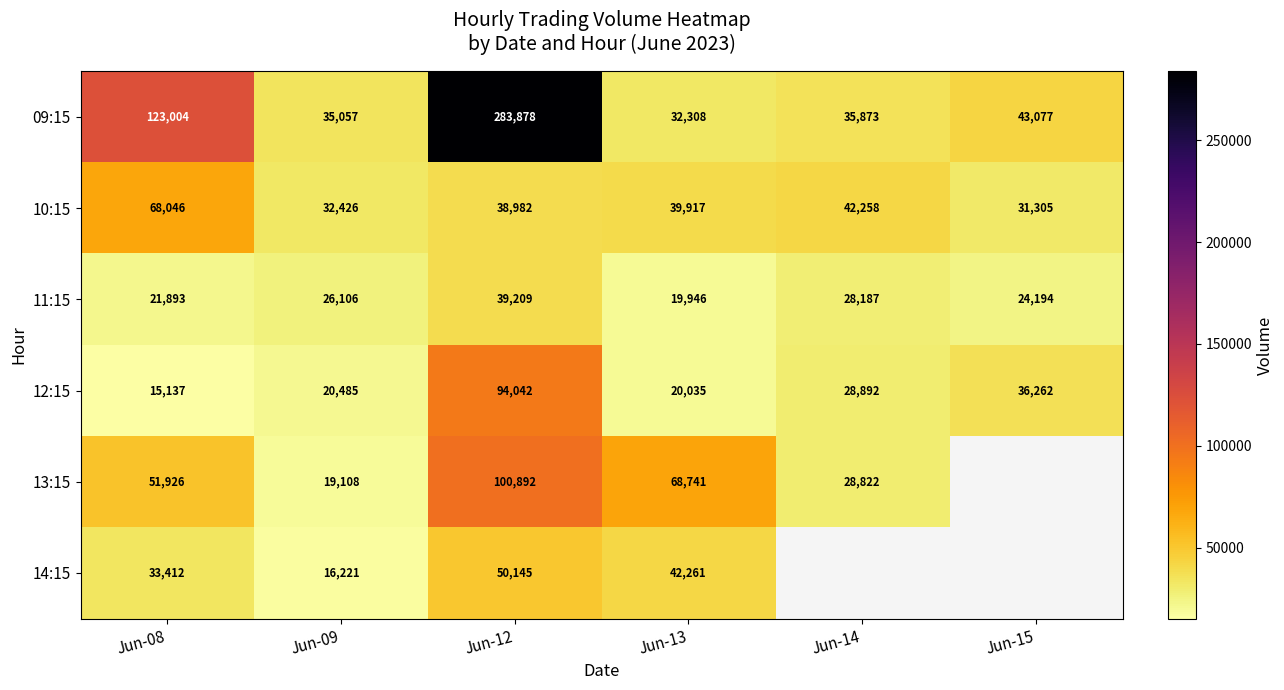

What is the spread (max minus min) of values at Jun-08?

107867